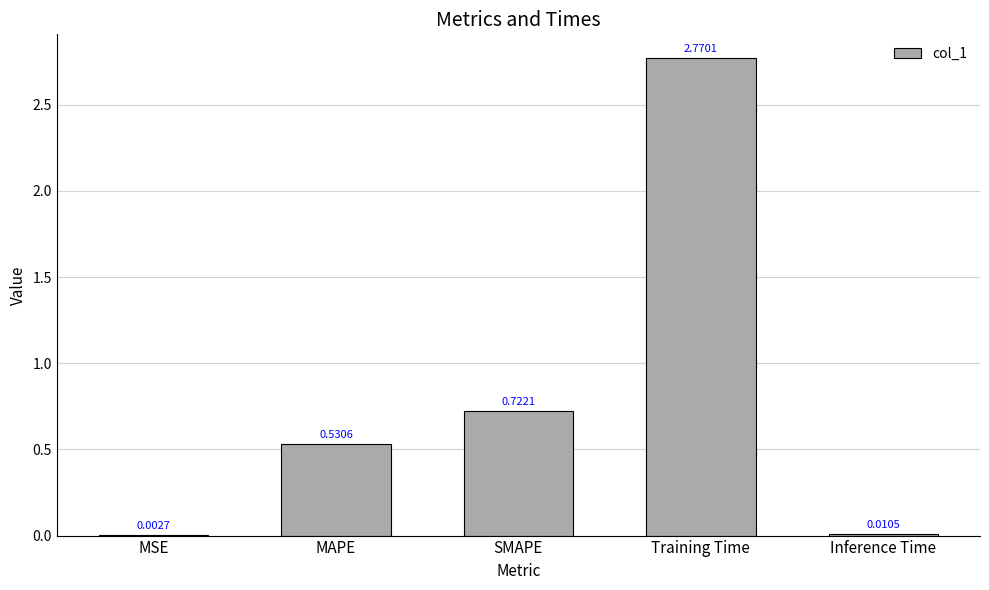

At which category does the chart reach its peak across all series?

Training Time